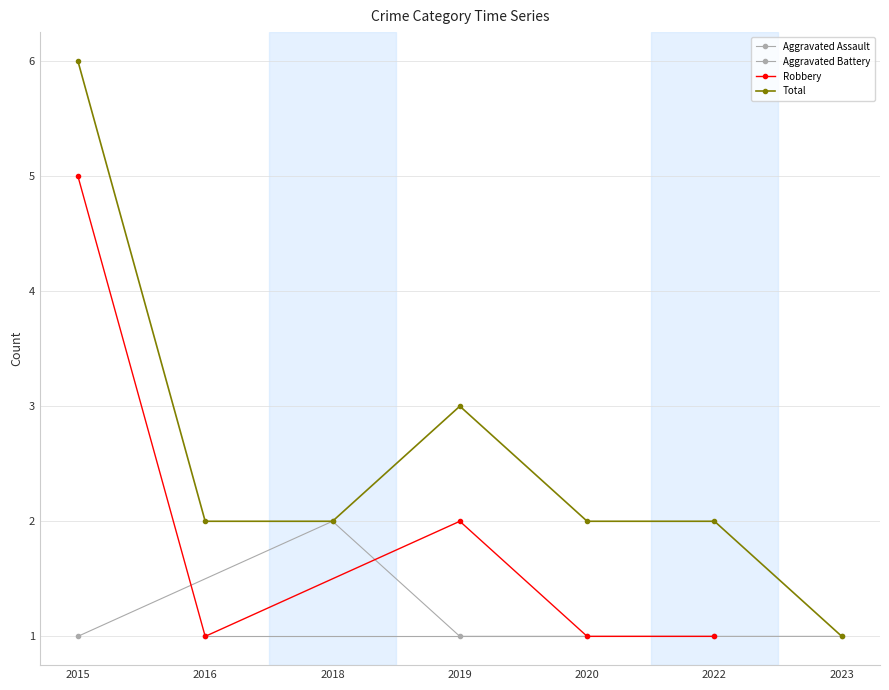

The value of 2015 at 2015 is 3. True or false?

False